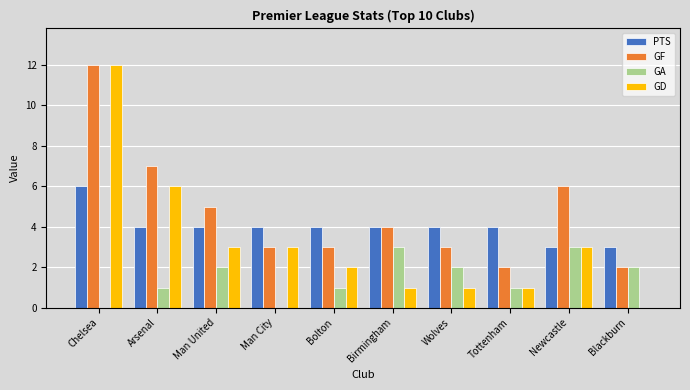

True or false: GF has a value of 12 at Chelsea.

True